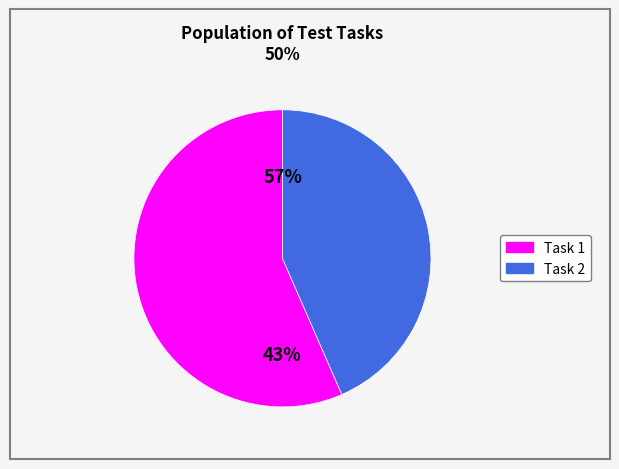

How many slices are in this pie chart?

2